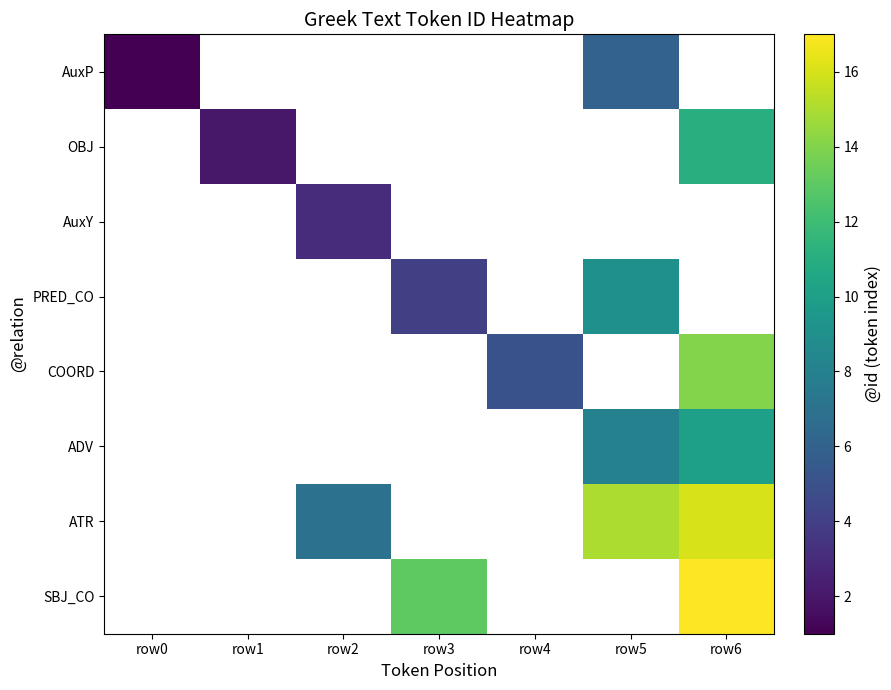

The AuxP series shows 0.6 at row0. True or false?

False